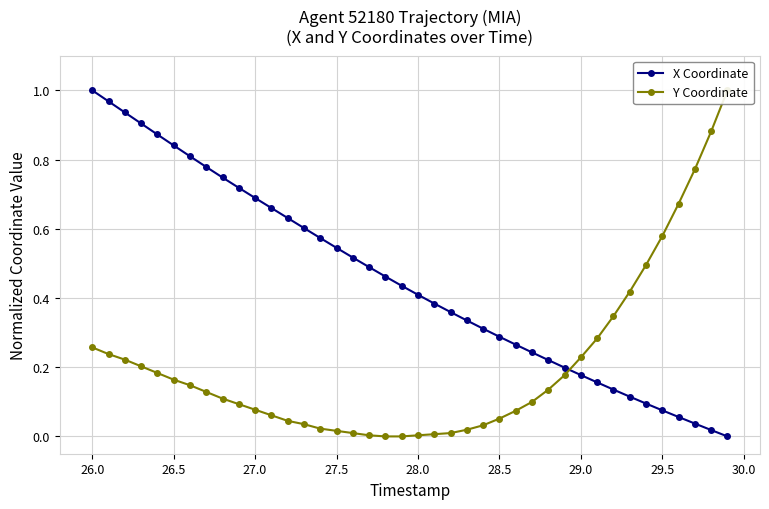

What is the value of the Y Coordinate point at the 3rd from the left?

0.2